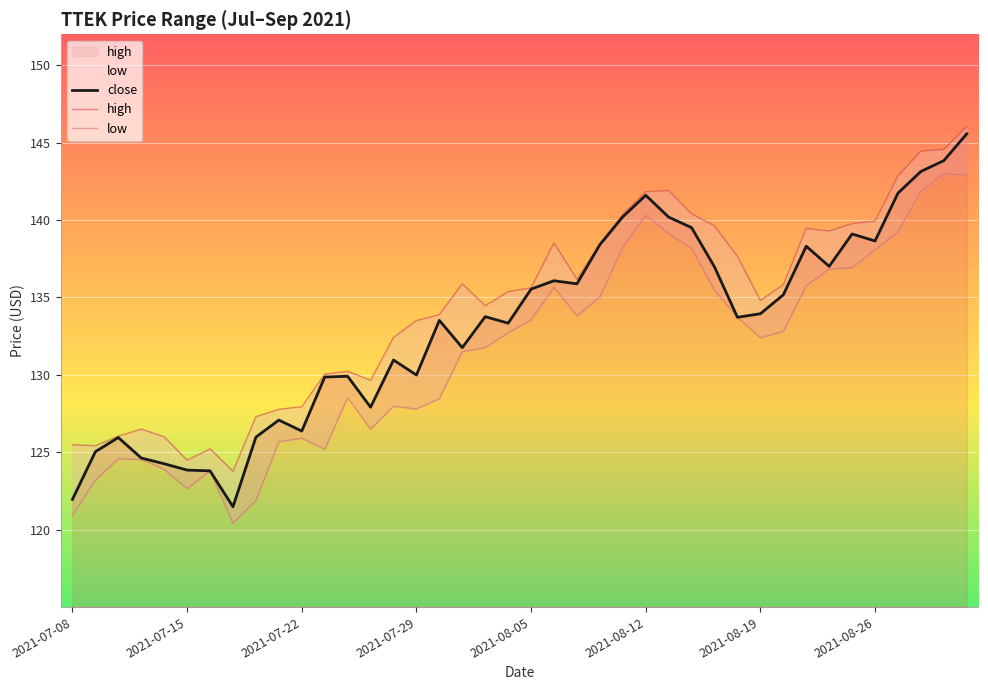

The value of close at 2021-08-26 is 31.1. True or false?

False